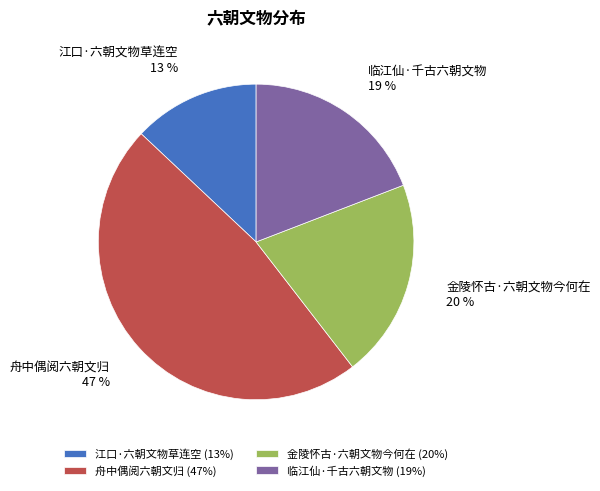

Which category has the smallest portion of the pie?

江口·六朝文物草连空